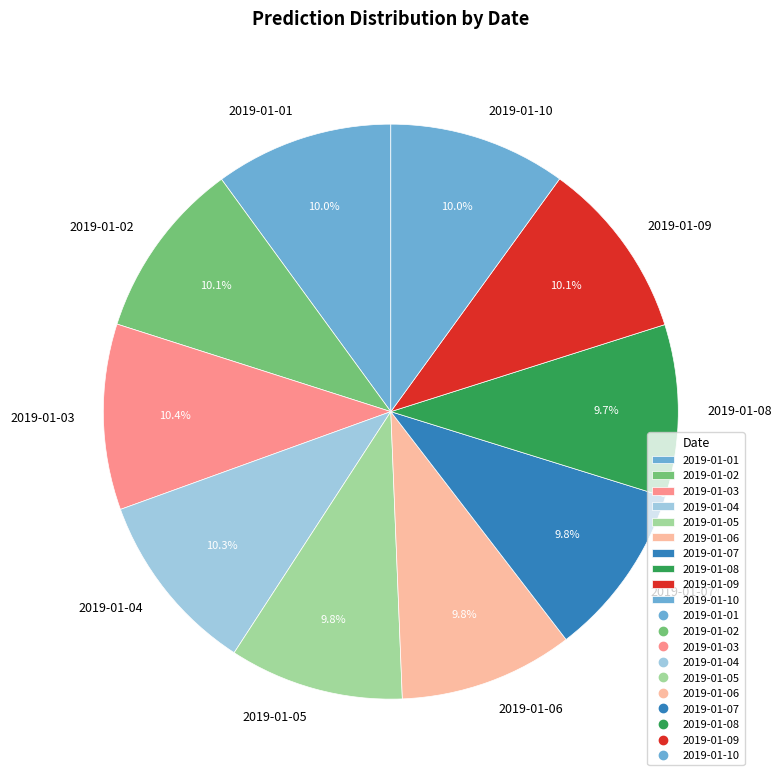

Which has a higher value, 2019-01-04 or 2019-01-07?

2019-01-04